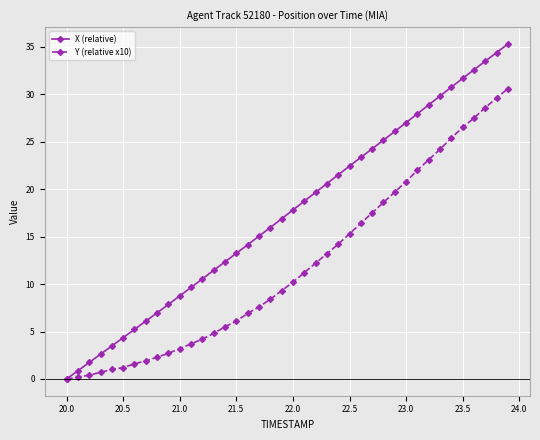

Which series has the largest total across all categories?

X (relative)